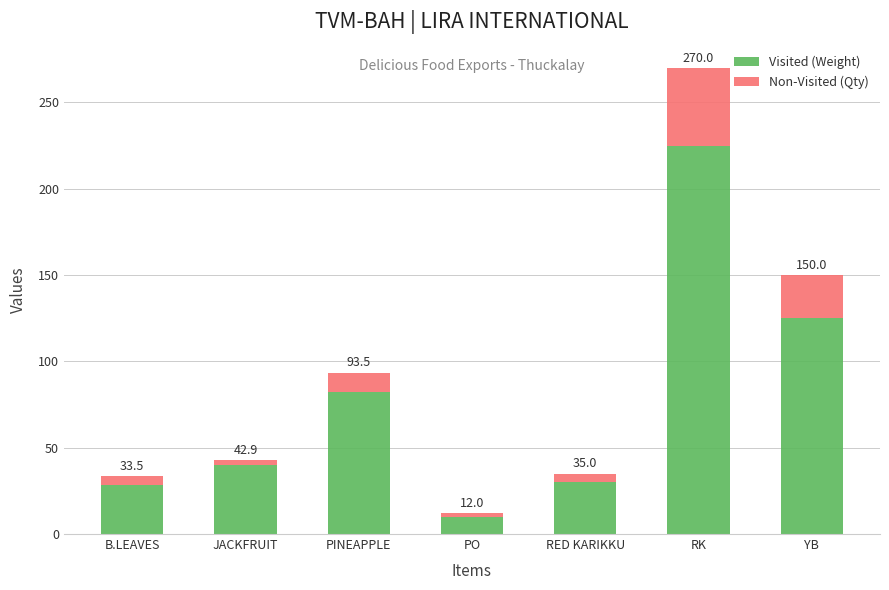

Are the bars grouped side by side (vs. stacked)?

No